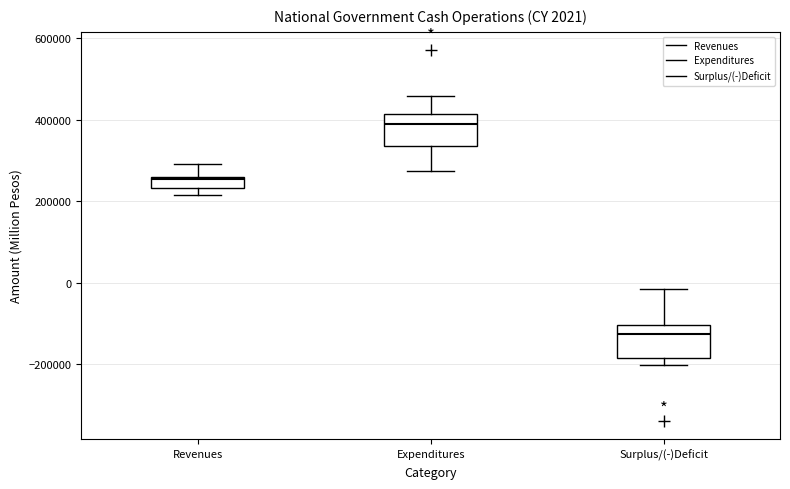

Which box's median line is the highest?

Expenditures